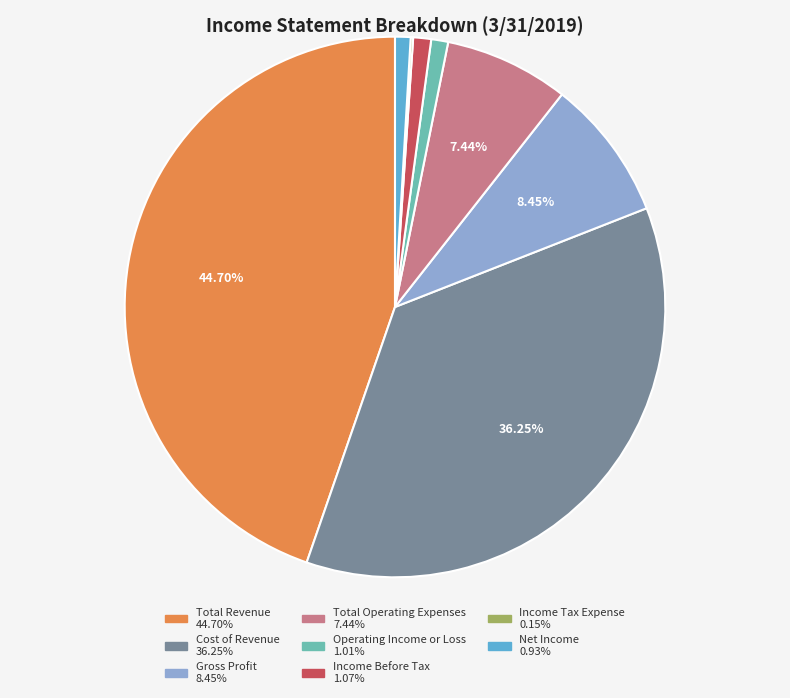

To the nearest percent, what is the difference between the largest and smallest slice percentages?

45%